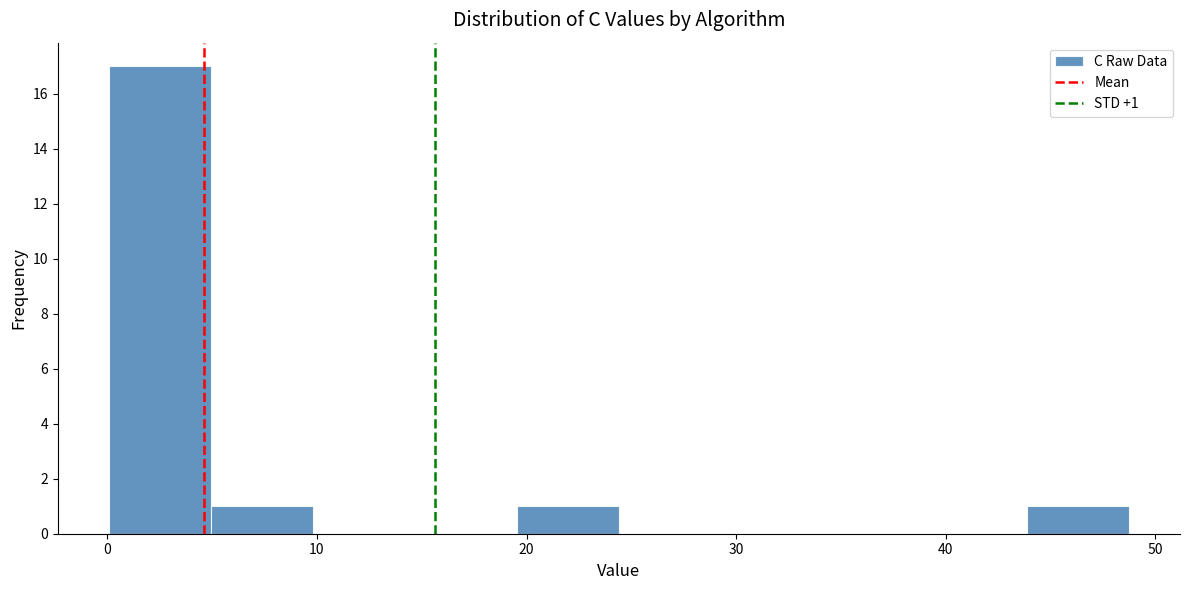

Over which range of the x-axis is the bar tallest?

0 to 5